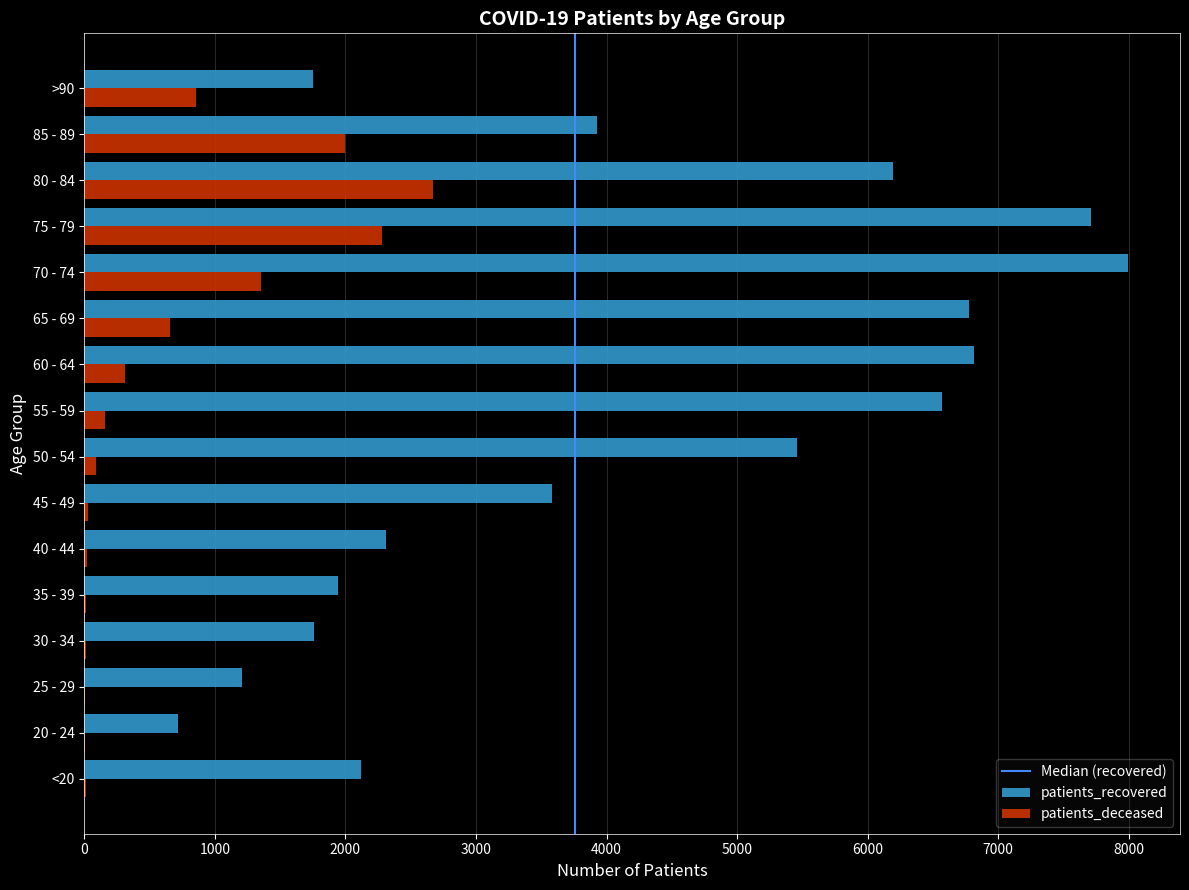

What is the total value across all series at 35 - 39?

1953